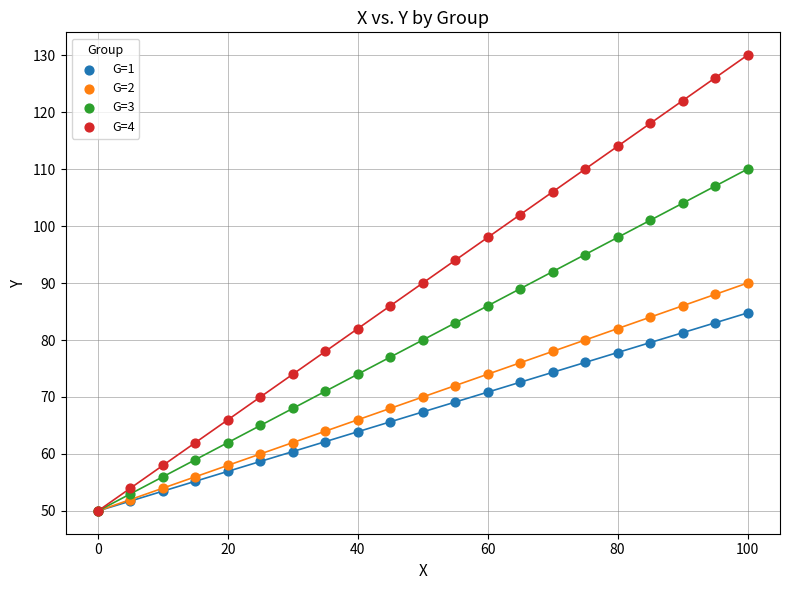

What are all the series names shown in the legend?

G=1, G=2, G=3, G=4